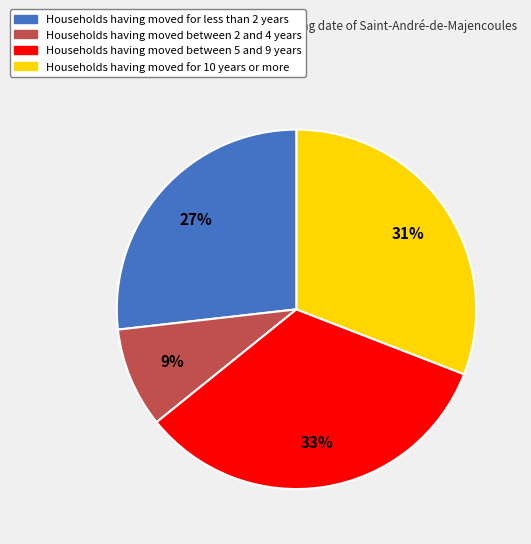

What percentage is the Households having moved between 5 and 9 years slice, to the nearest percent?

33%